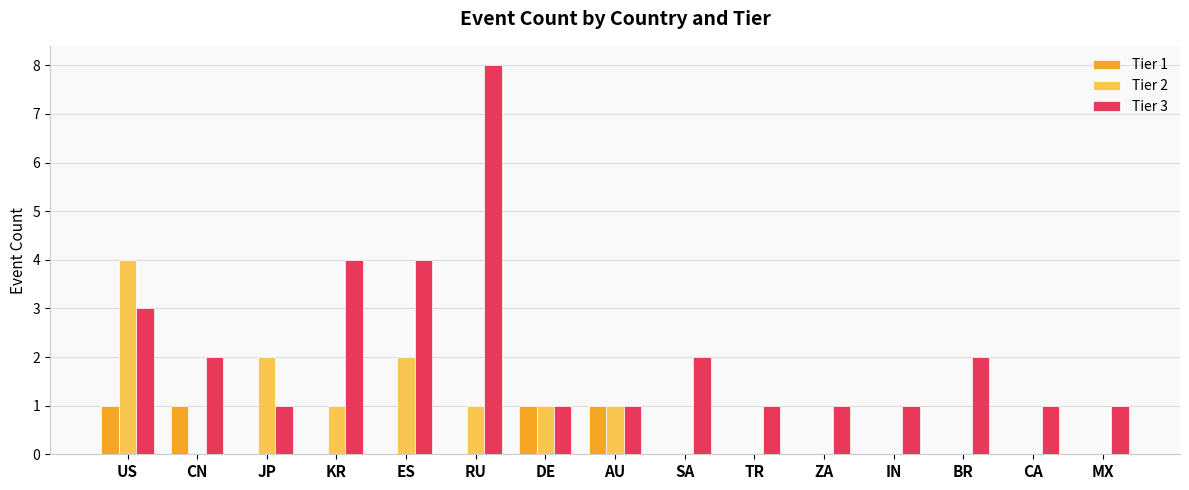

What is the average value of the Tier 3 series?

2